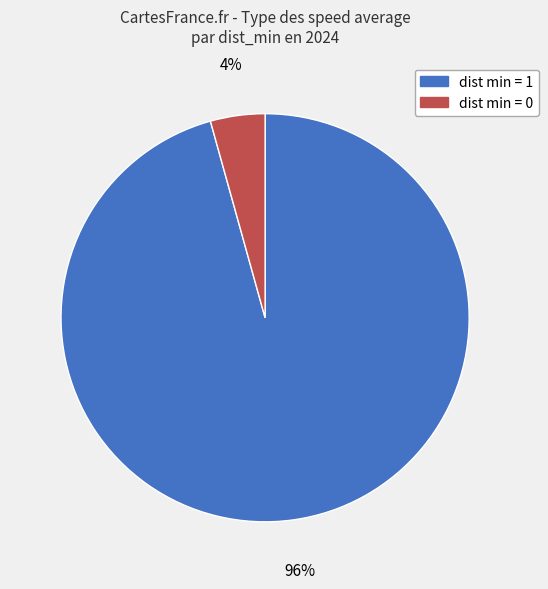

To the nearest percent, what is the average slice percentage?

50%